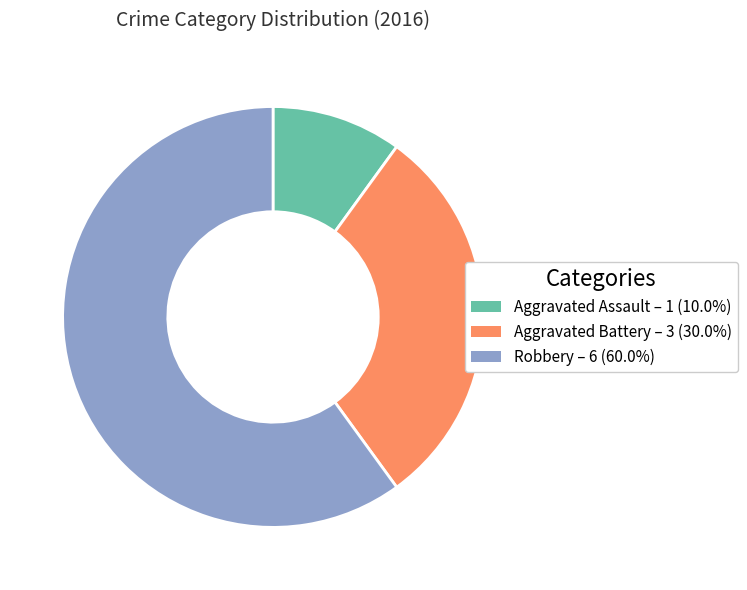

Between Aggravated Assault and Robbery, which is larger?

Robbery